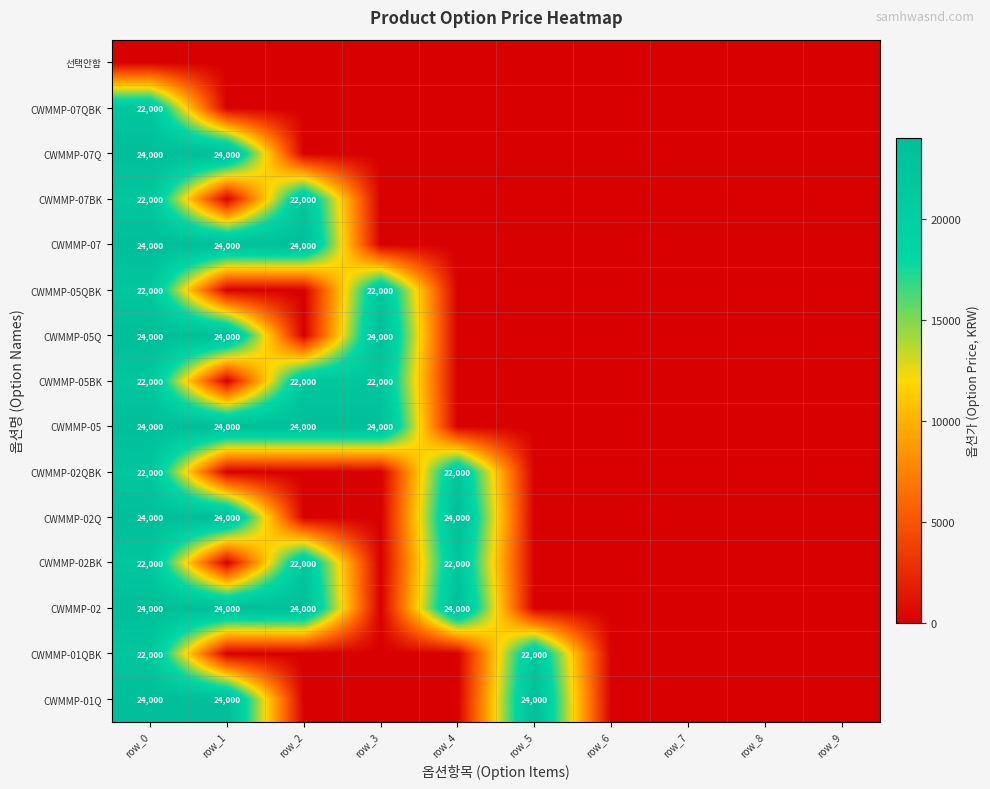

At which category is the sum across all series the highest?

row_0